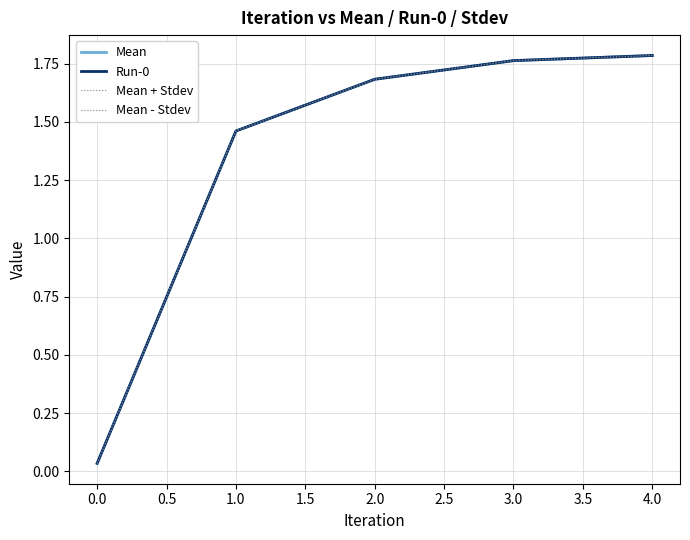

Is this an area chart (filled region under the line)?

No